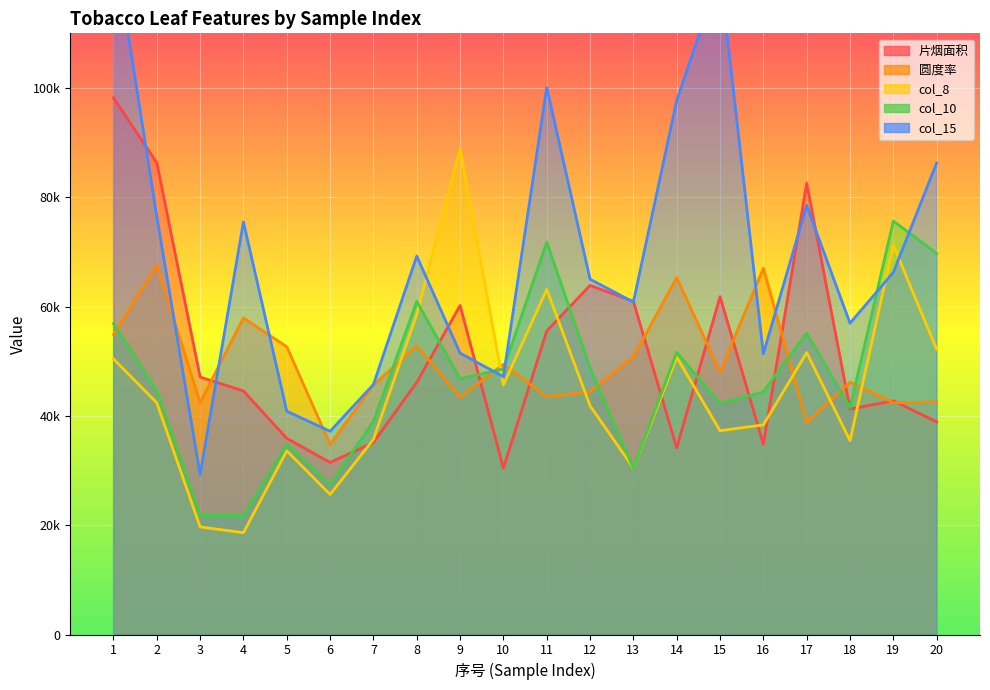

True or false: 片烟面积 and col_8 intersect in this chart.

True